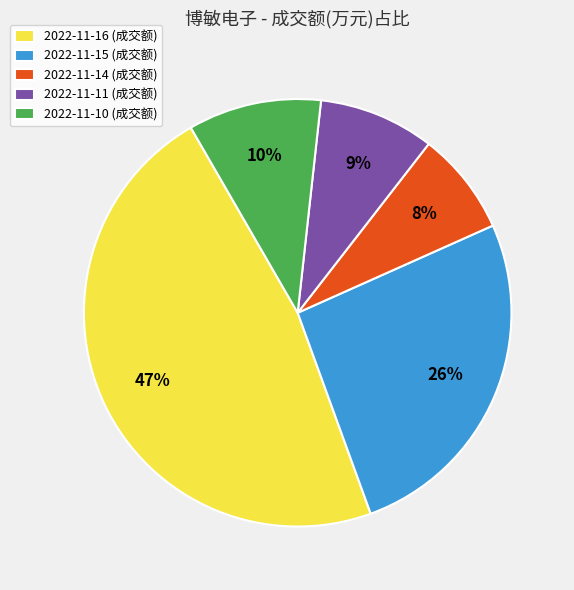

Do 2022-11-15 (成交额) and 2022-11-16 (成交额) together represent more than half of the pie?

Yes